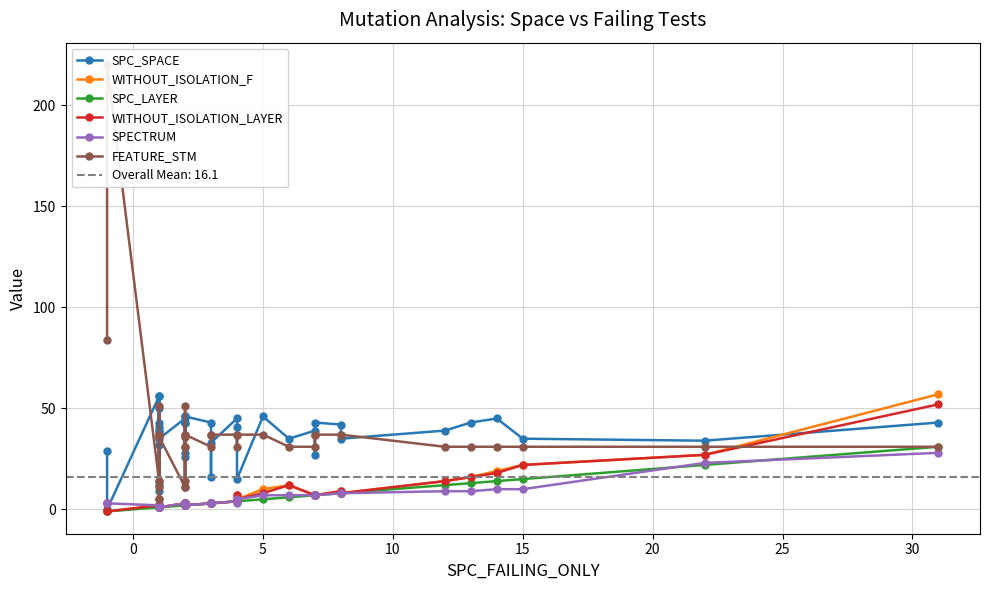

What is the minimum value shown in the chart?

-1